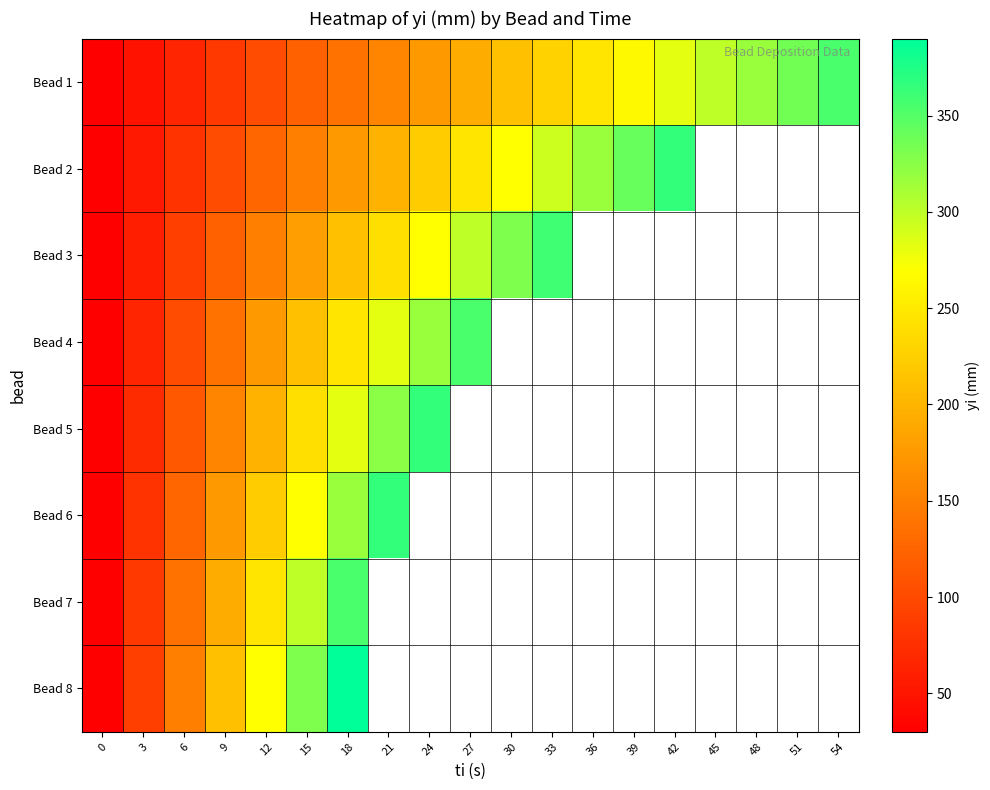

True or false: Bead 6 has a value of 174.0 at 9.

True